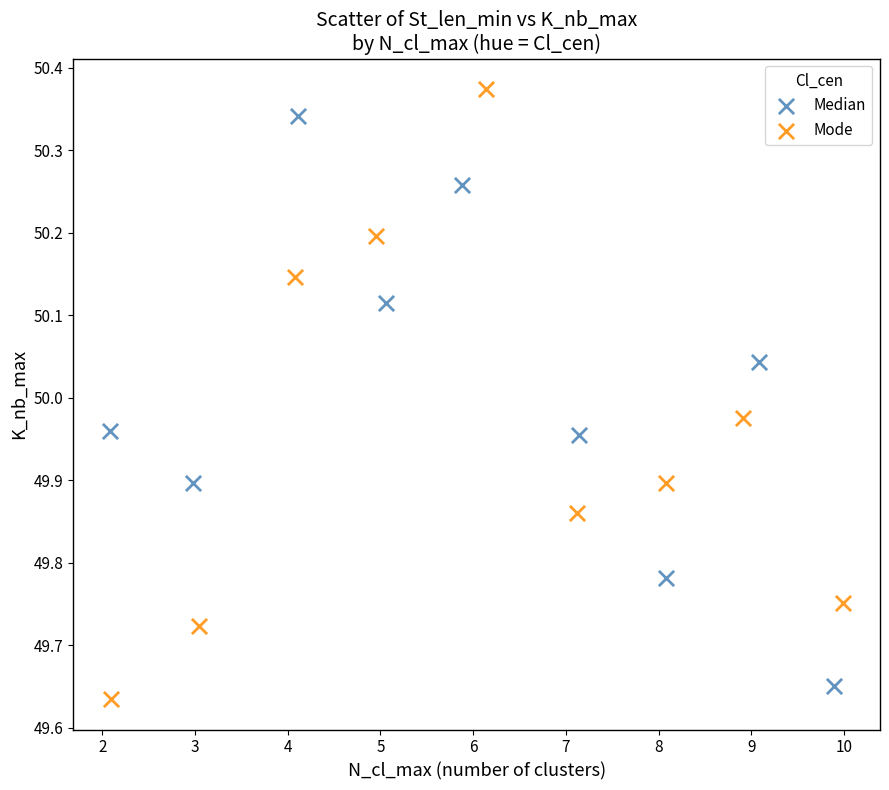

What are all the series names shown in the legend?

Median, Mode